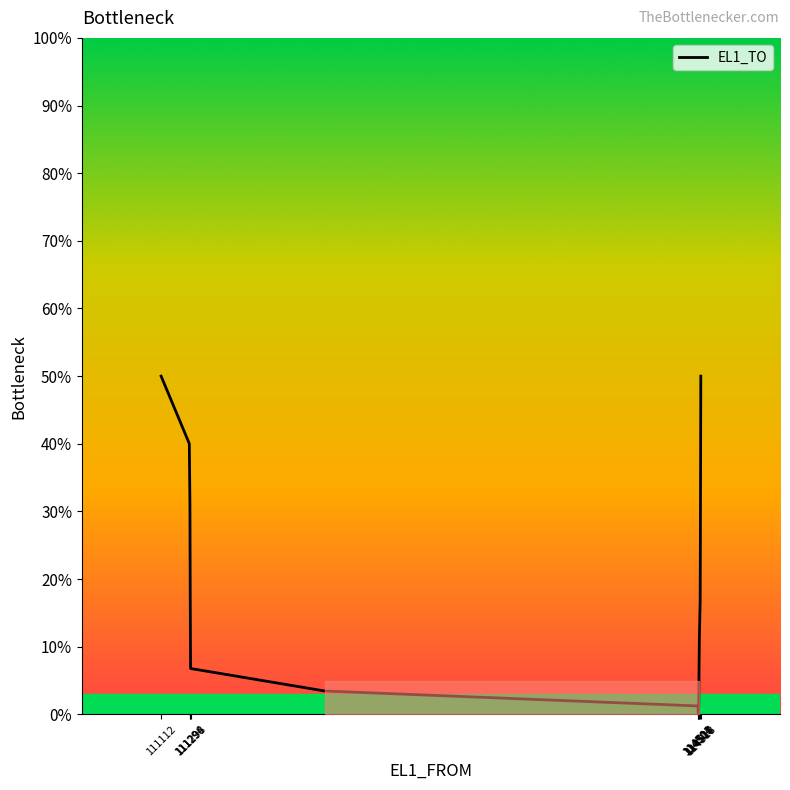

What is the smallest value displayed?

0.1